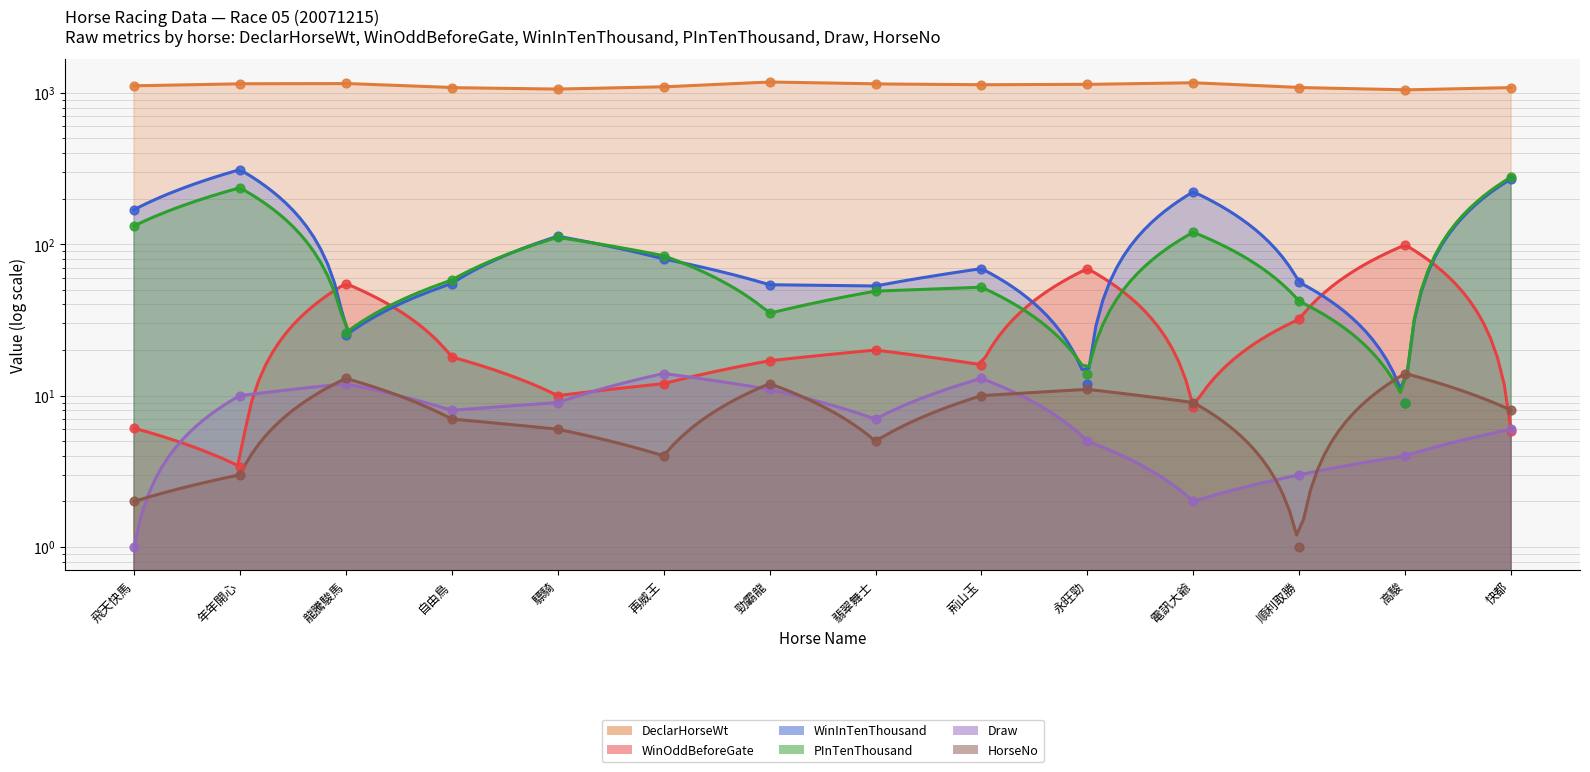

What is the total value across all series at 荊山玉?

1291.0